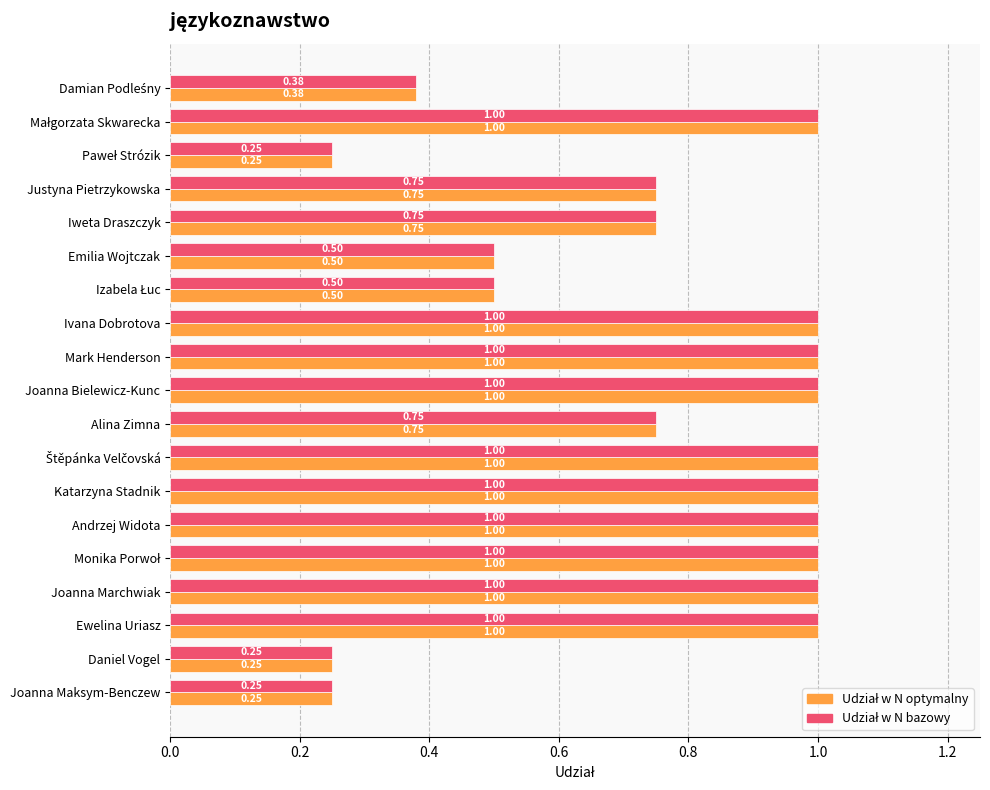

At how many categories does at least one series exceed 0?

19